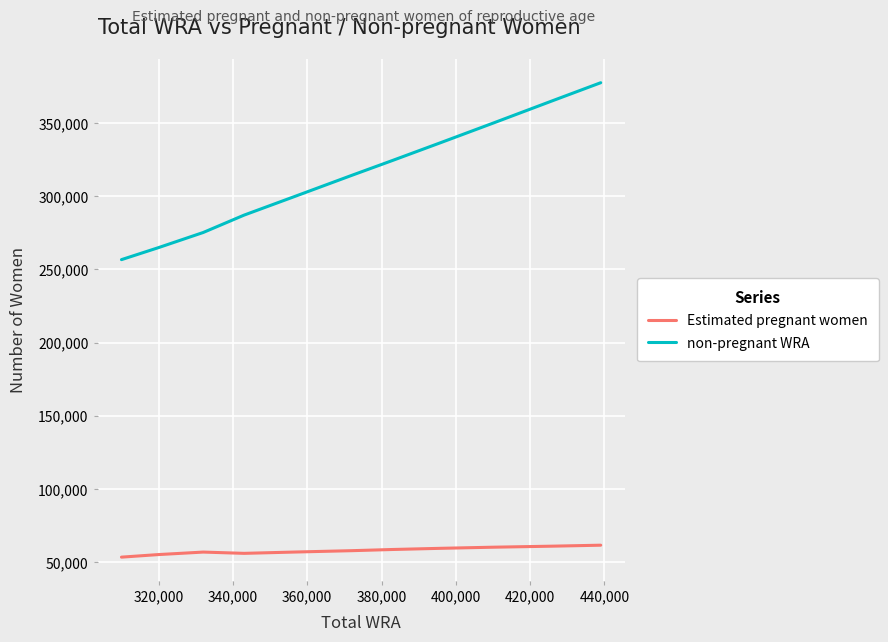

Which series has the largest range (max minus min)?

non-pregnant WRA